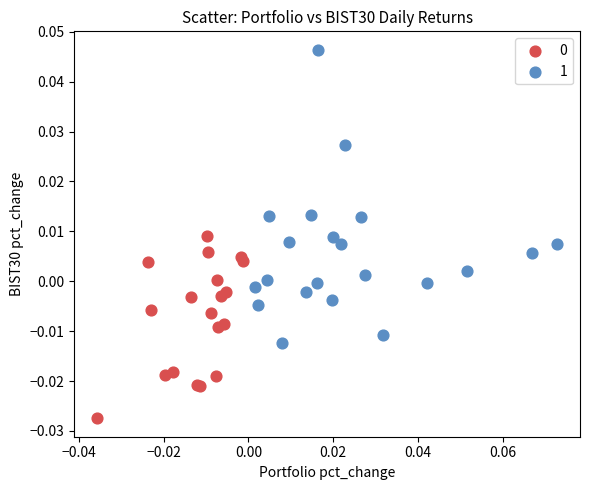

Which series contains the highest Y value?

1